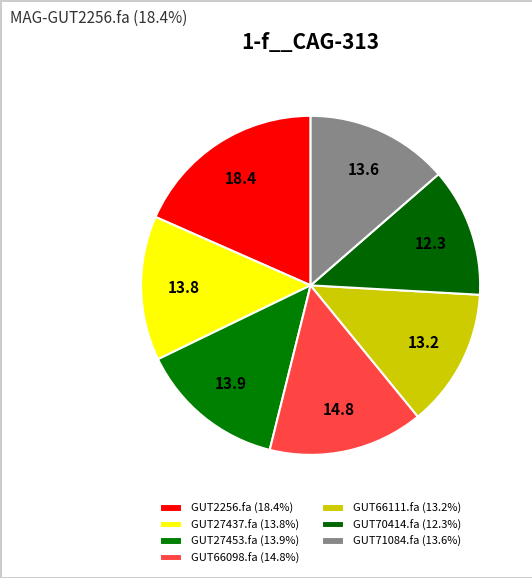

How many slices are in this pie chart?

7